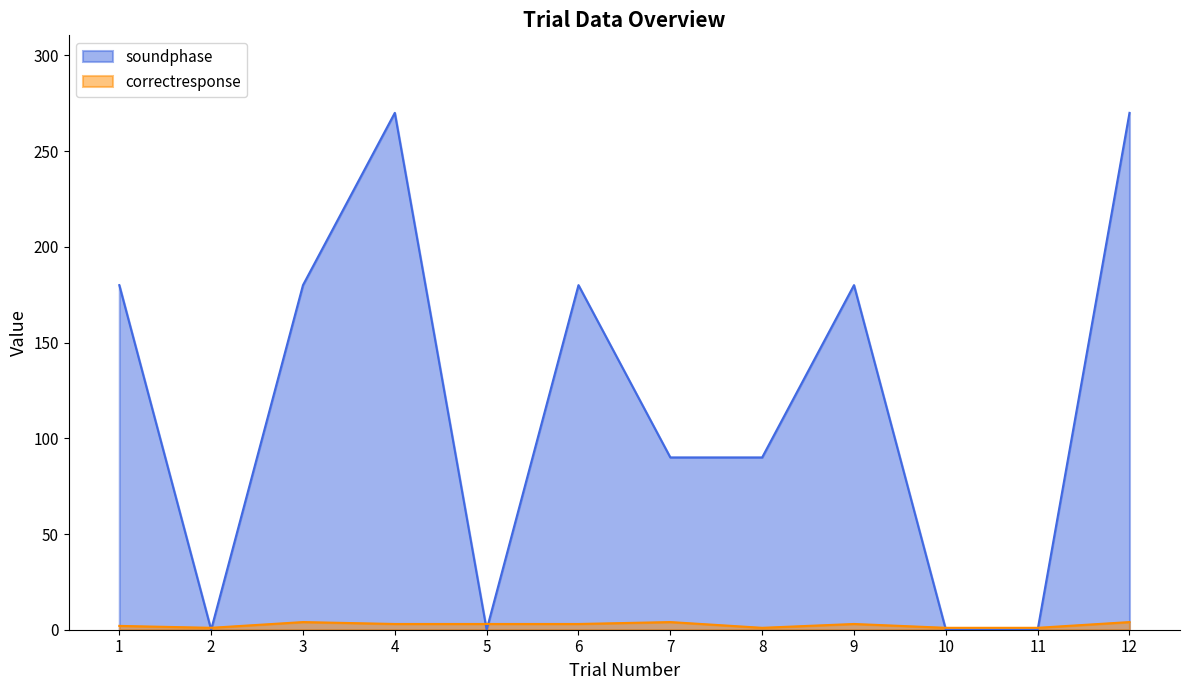

True or false: correctresponse has a value of 1 at 10.

True